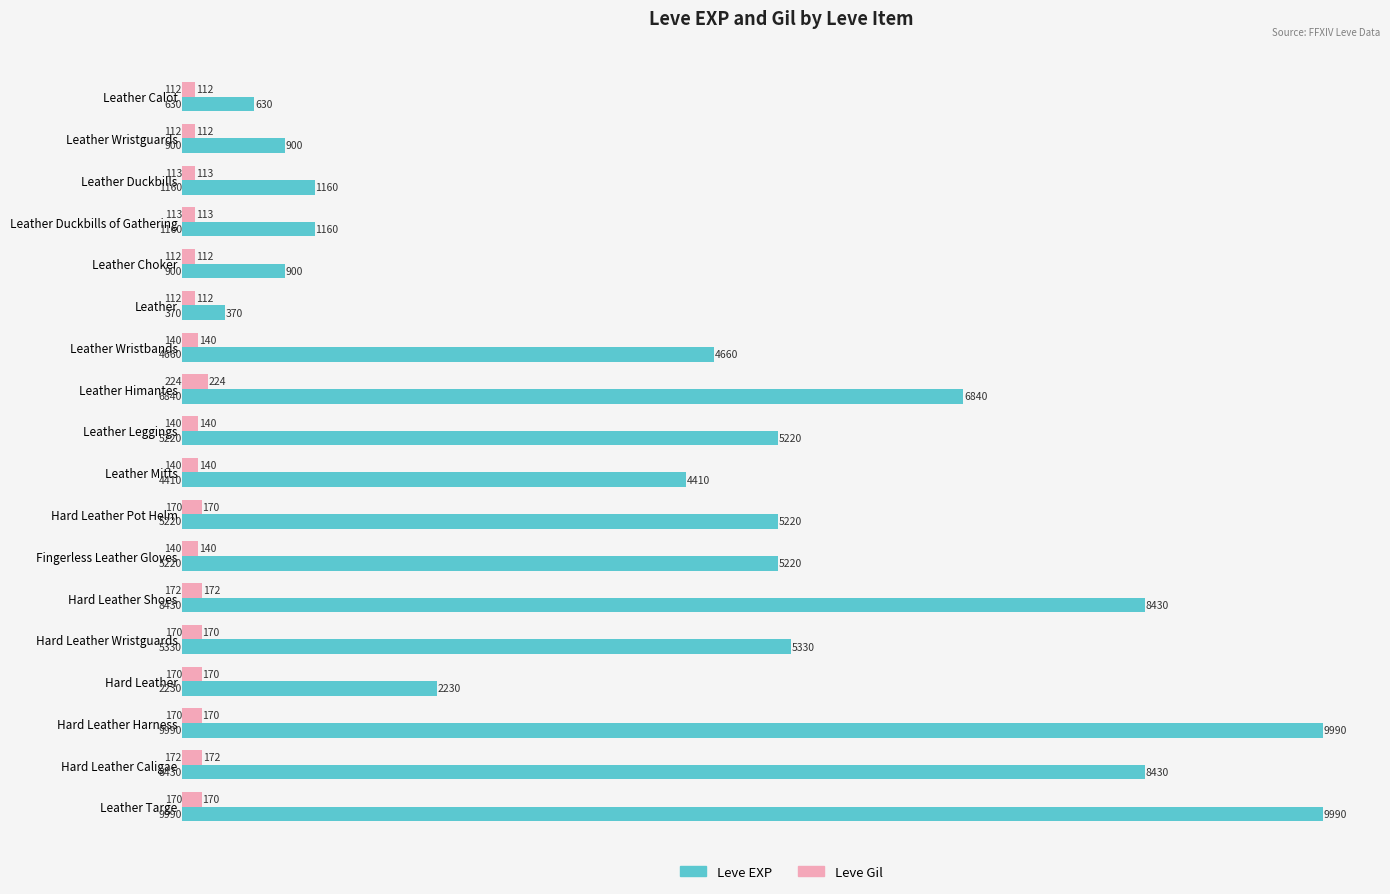

What is the maximum value for Leve Gil?

224